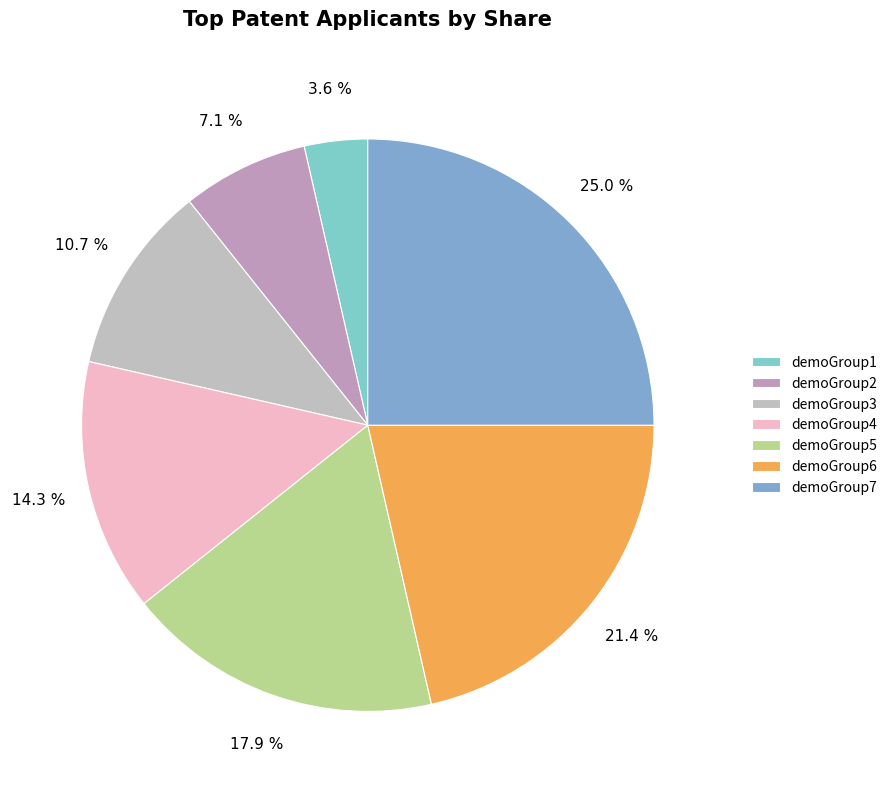

To the nearest percent, what is the difference between the largest and smallest slice percentages?

21%